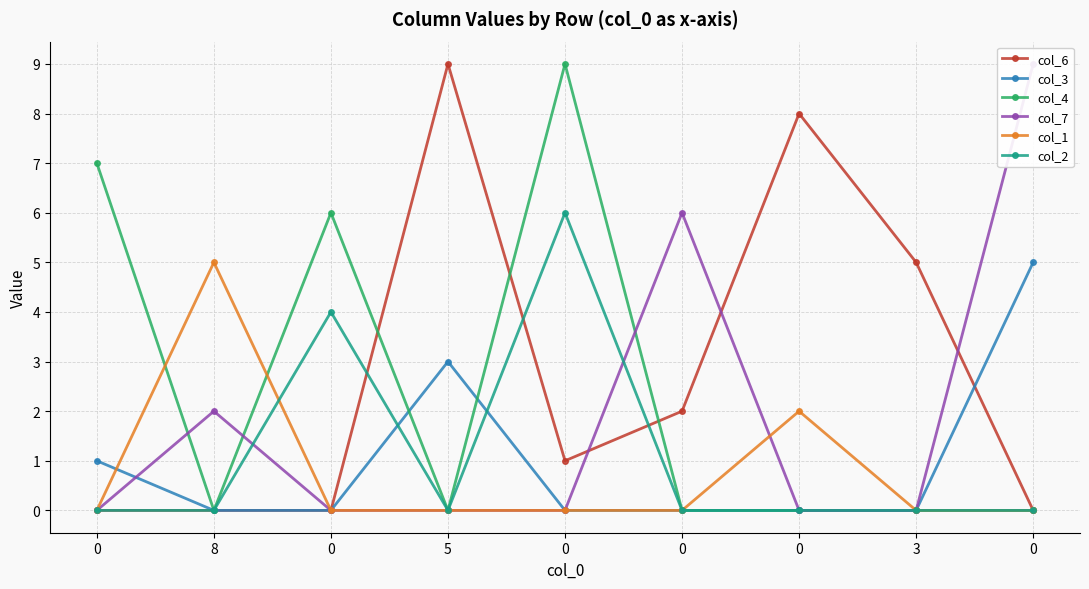

How many times do col_2 and col_6 cross each other?

3